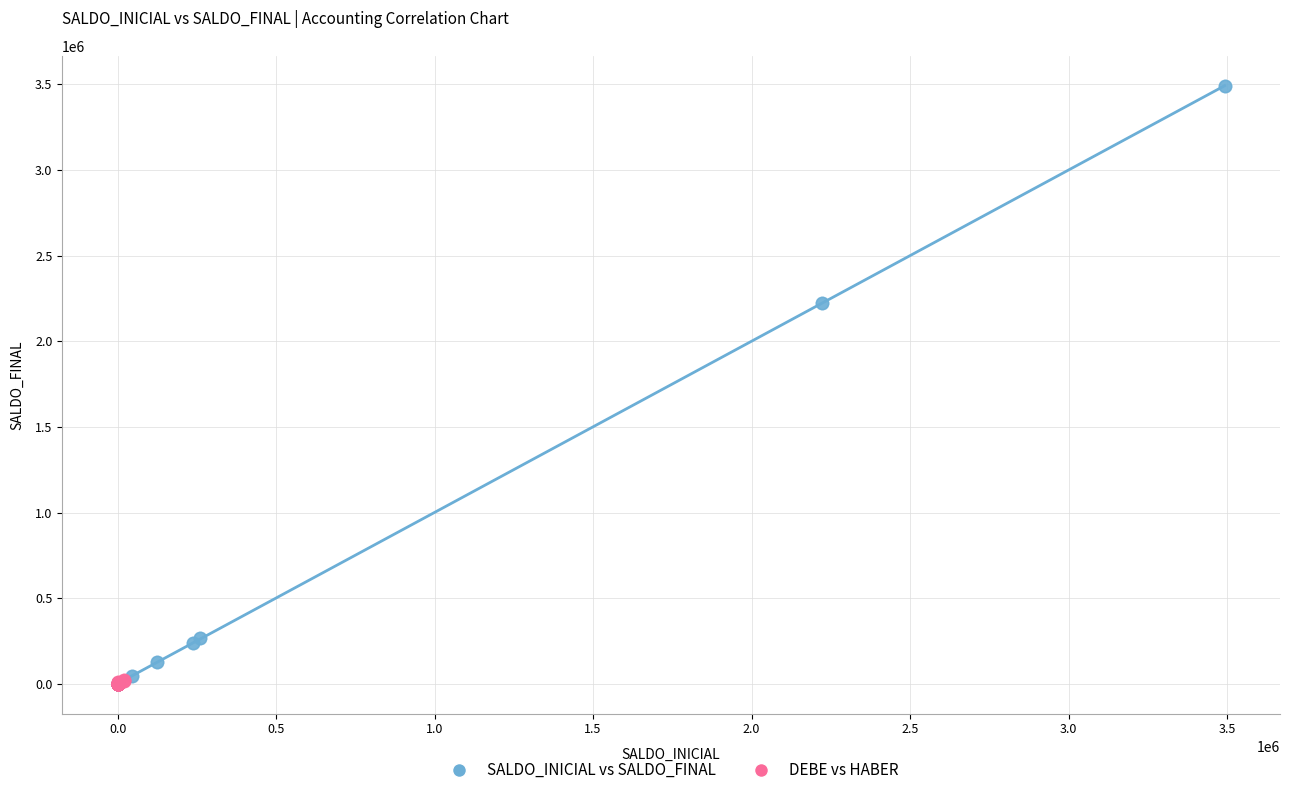

Which series has the largest Y range (max minus min)?

SALDO_INICIAL vs SALDO_FINAL